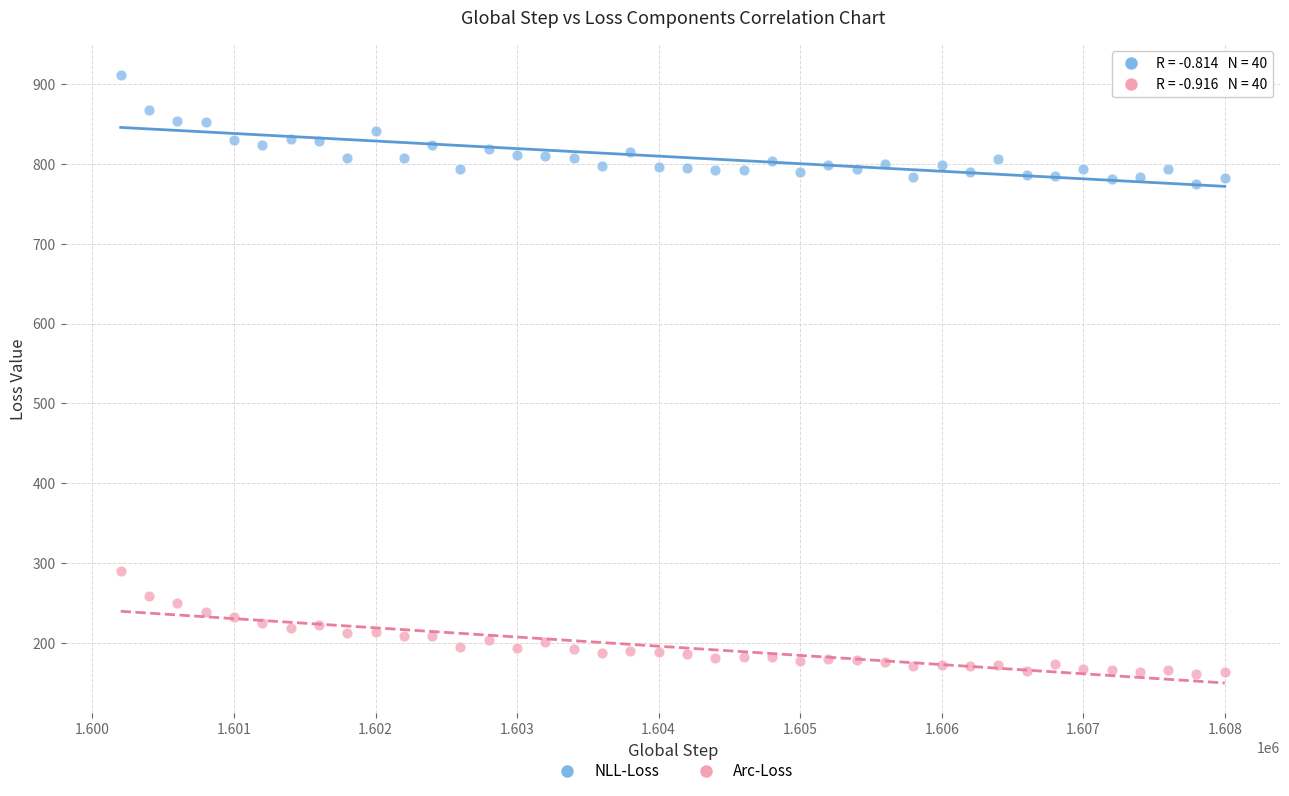

Across all data points, what is the range of Y values (max minus min)?

750.3